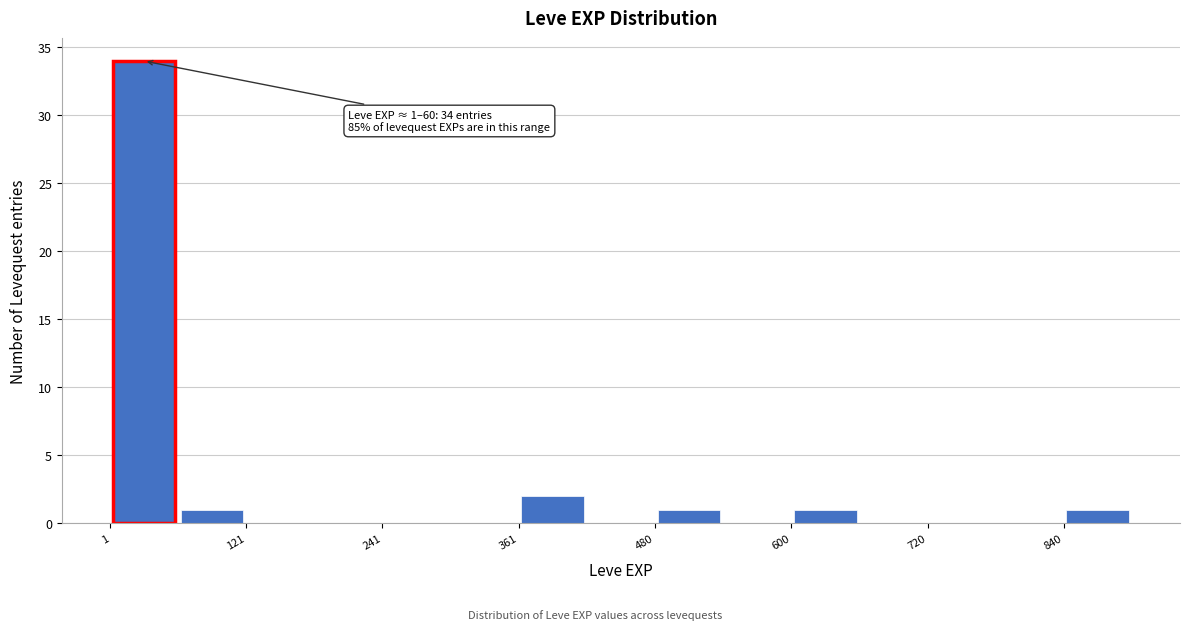

Read against the x-axis, roughly where is the centre of the tallest bar?

40